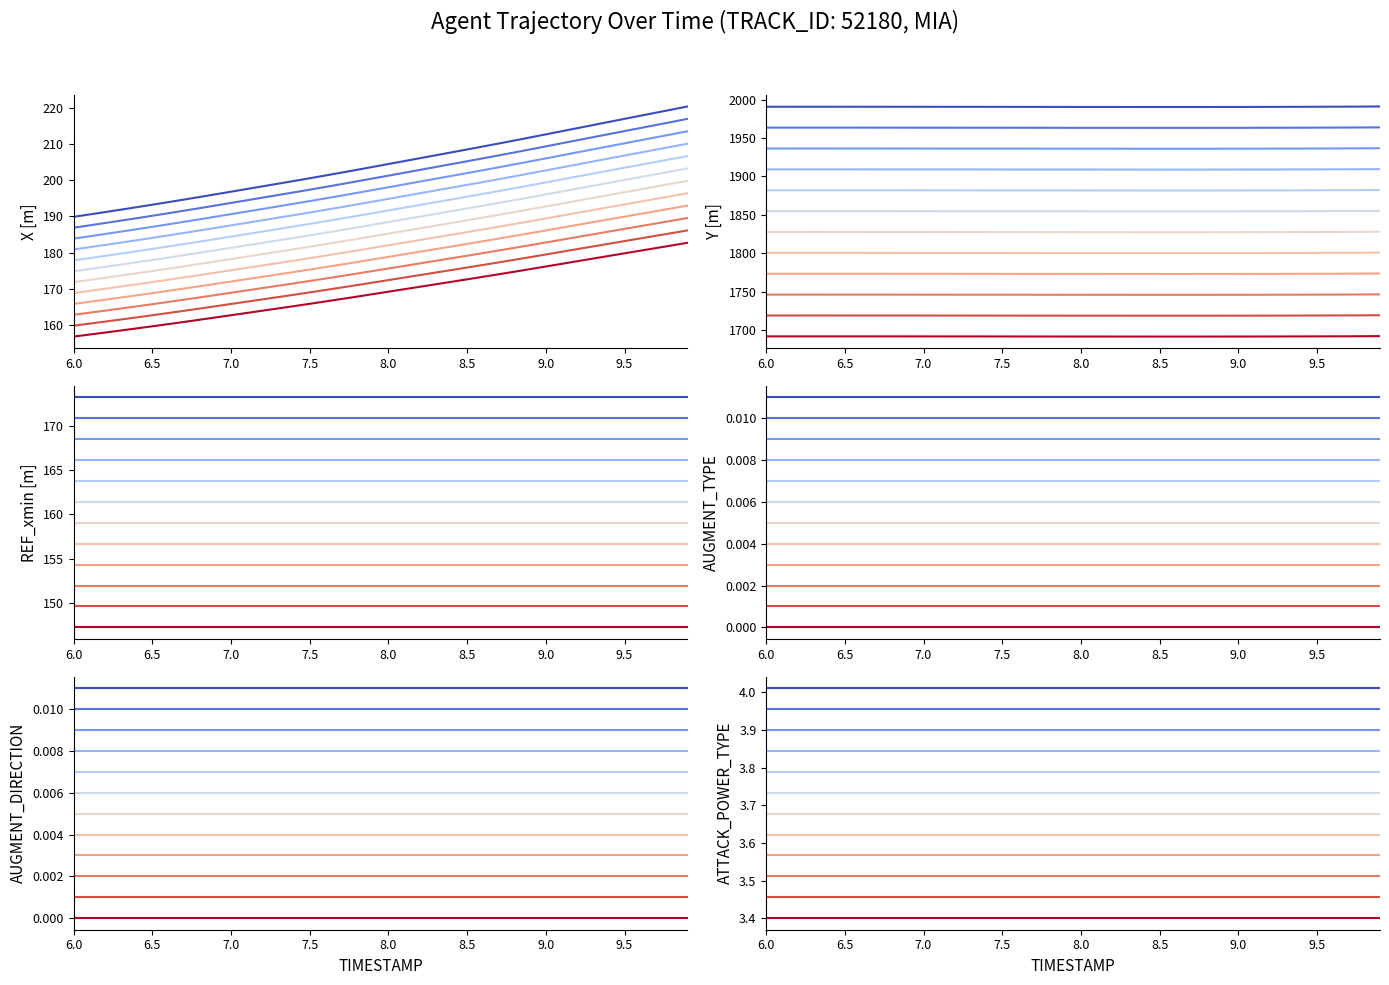

How many data points does each series have?

40